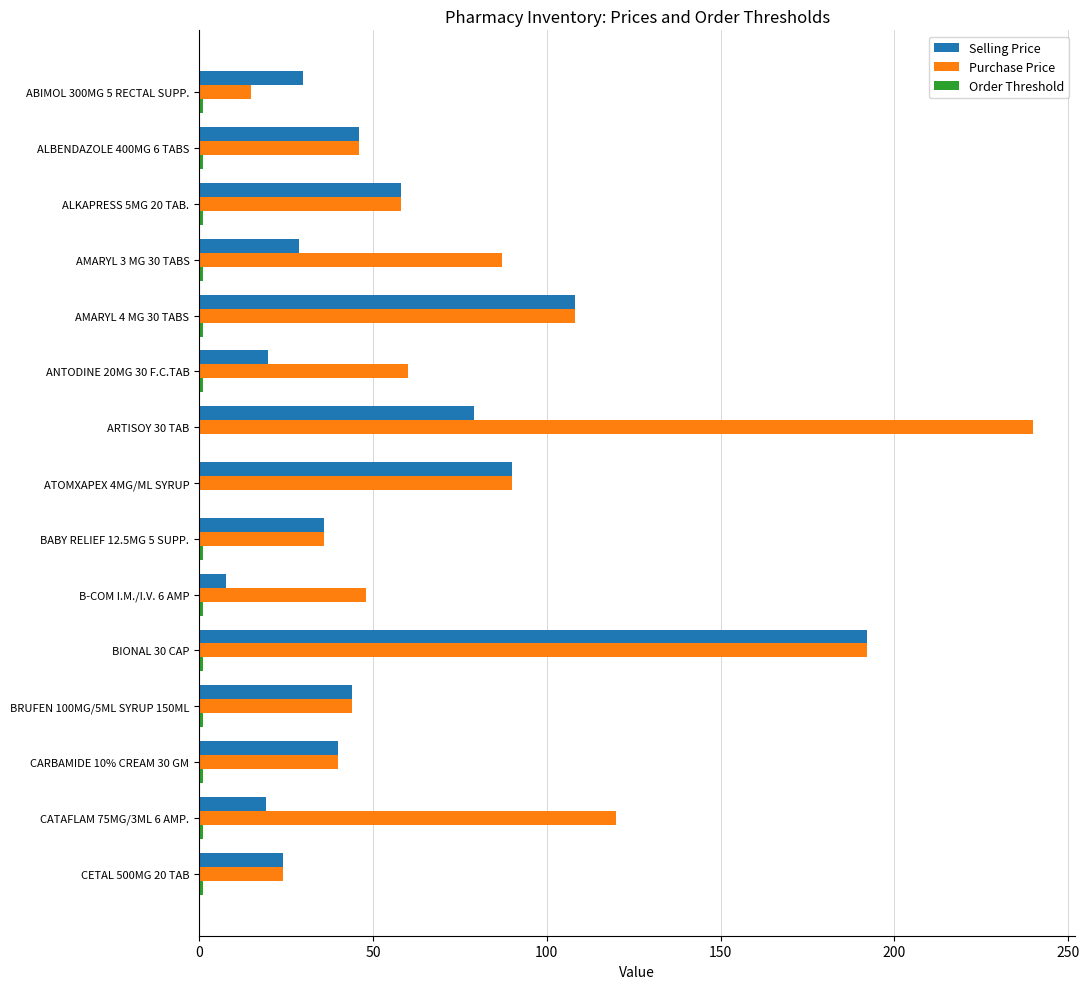

What is the maximum value shown in the chart?

240.0